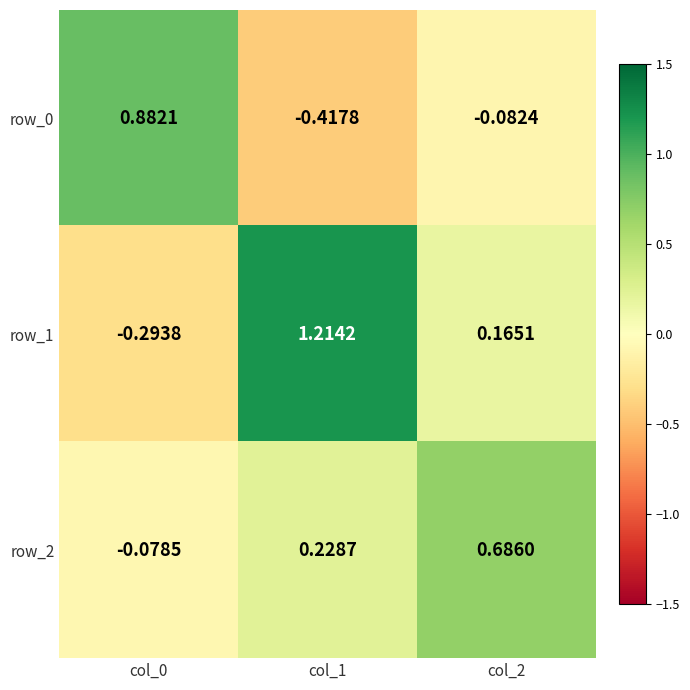

Is the value of row_1 at col_2 greater than the value of row_2 at col_1?

No